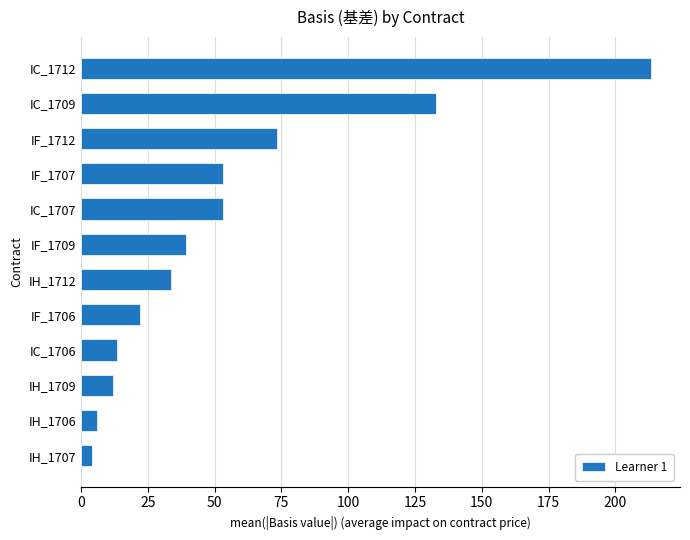

Which has a higher value, IH_1709 or IC_1709?

IC_1709